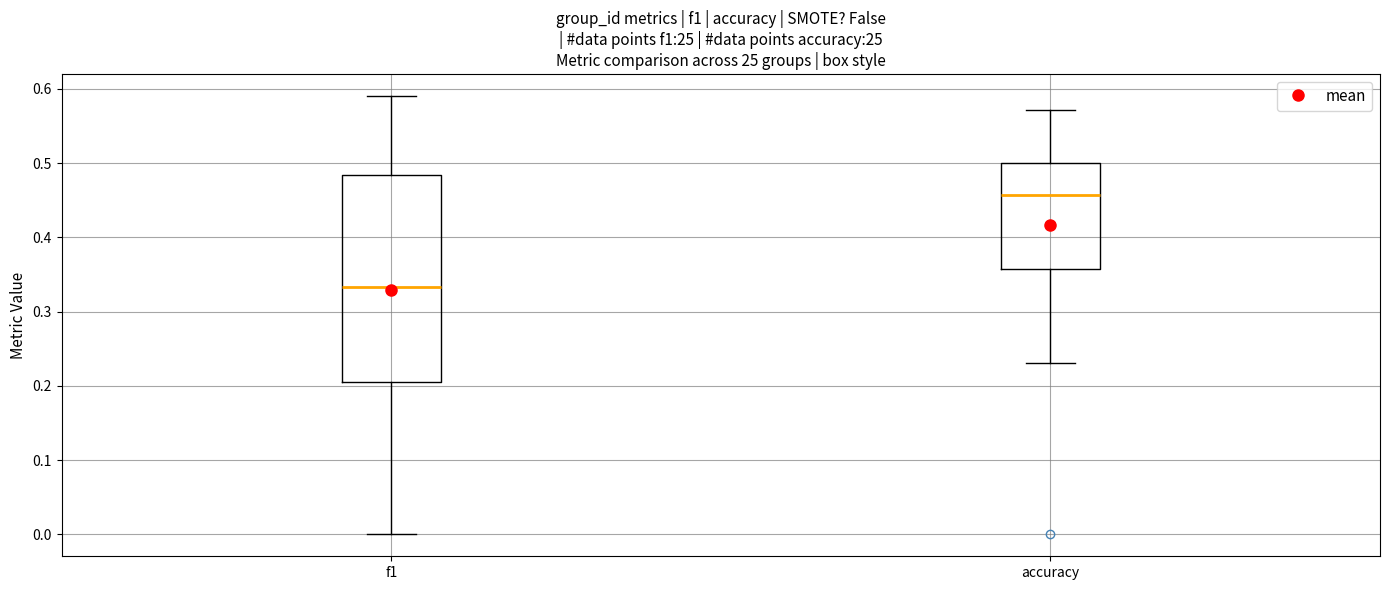

Which box has the lowest median line?

f1